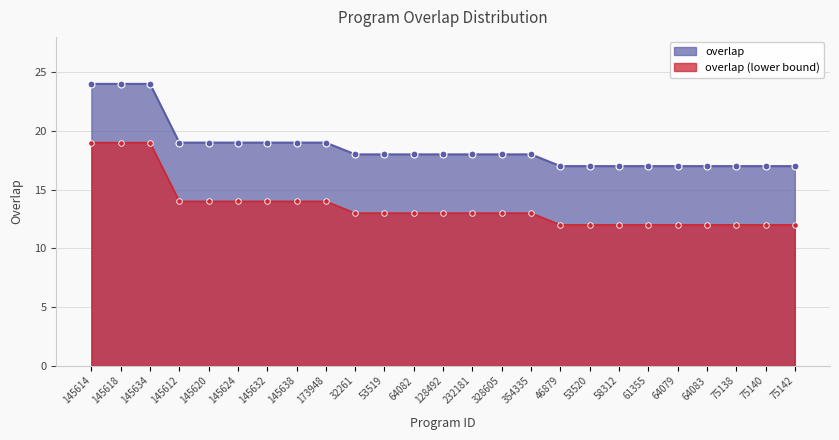

What position from the left is 64083?

22